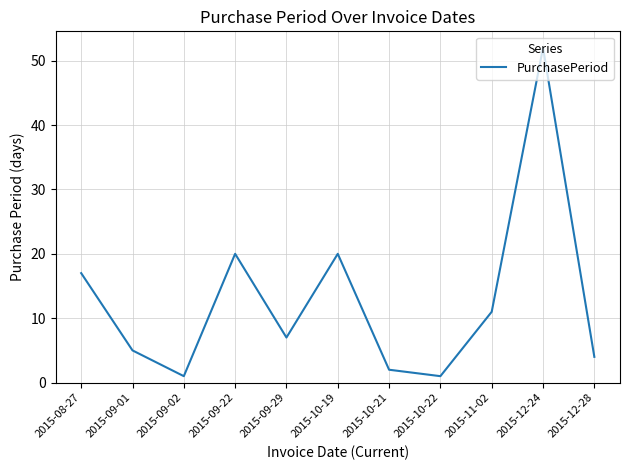

Approximately how many times larger is the value at 2015-12-24 compared to 2015-09-01?

10.4